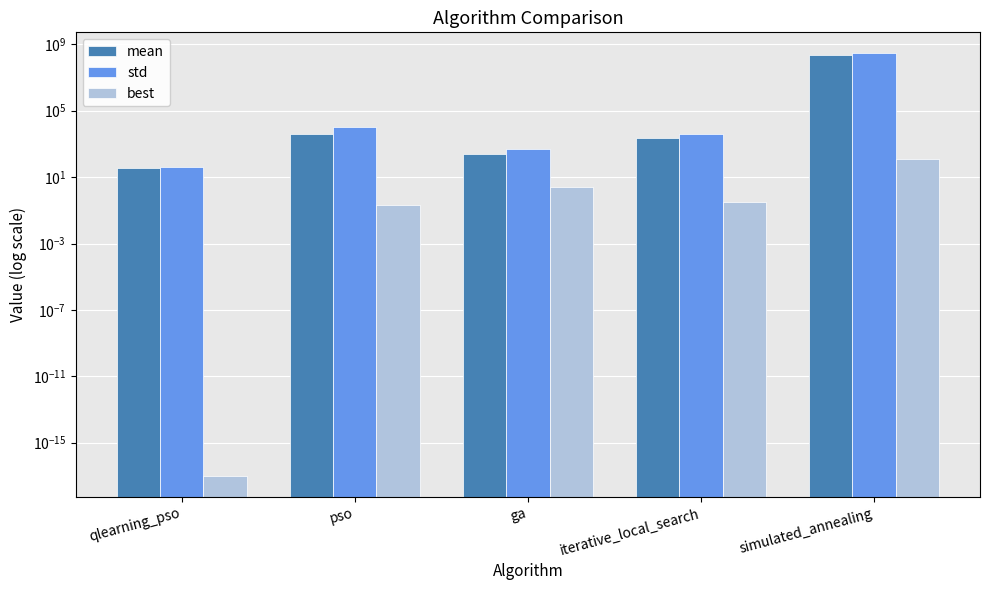

How many bars are there in total?

15